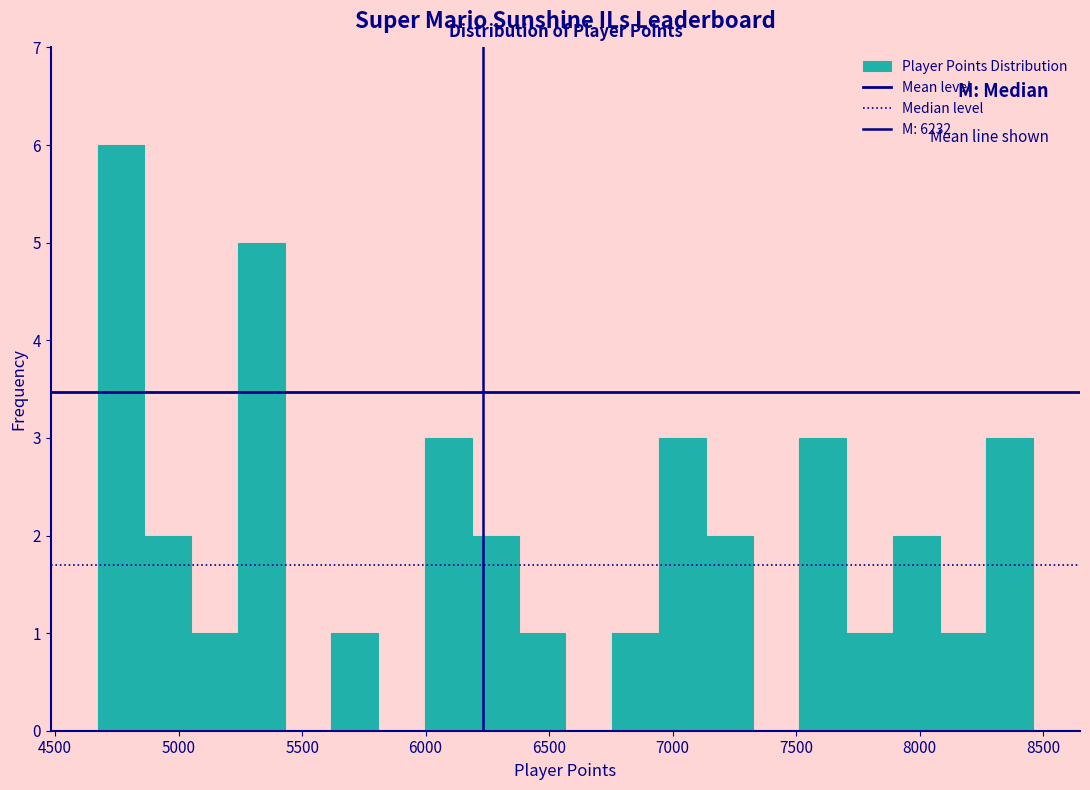

Around what value on the x-axis is the tallest bar? Give the approximate position of its centre, as read against the axis.

4750